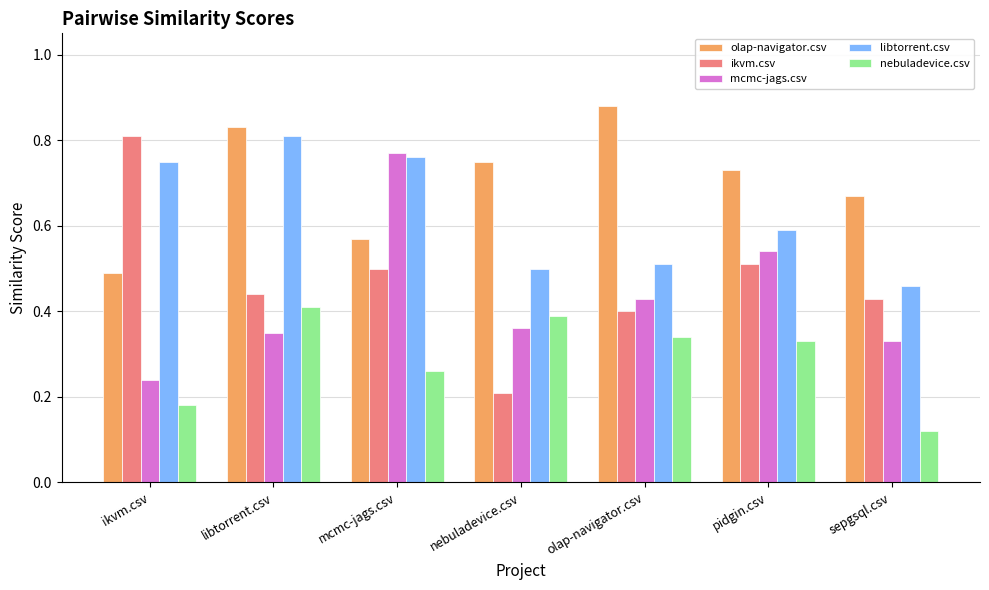

Is it true that ikvm.csv equals 0.7 at pidgin.csv?

False